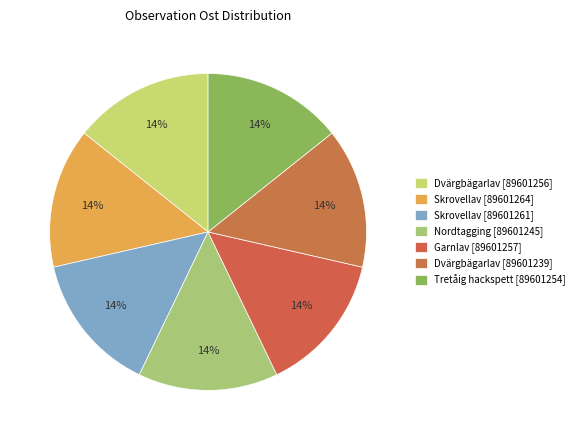

Is it true that Skrovellav [89601264] is 5% of the pie?

False